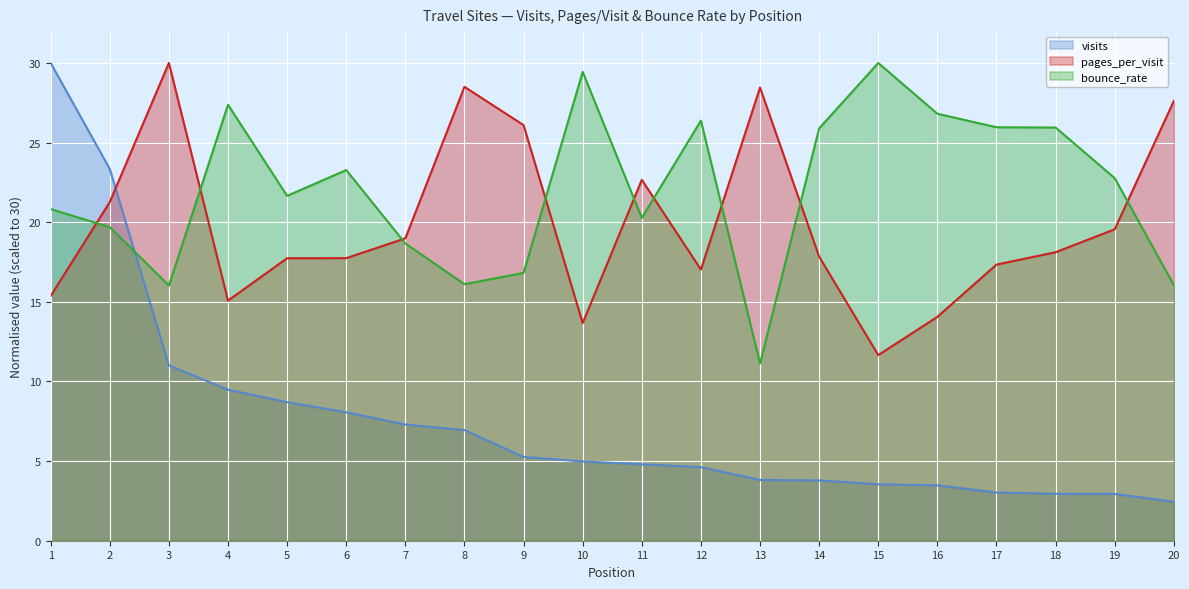

How many intersections are there between bounce_rate and visits?

1